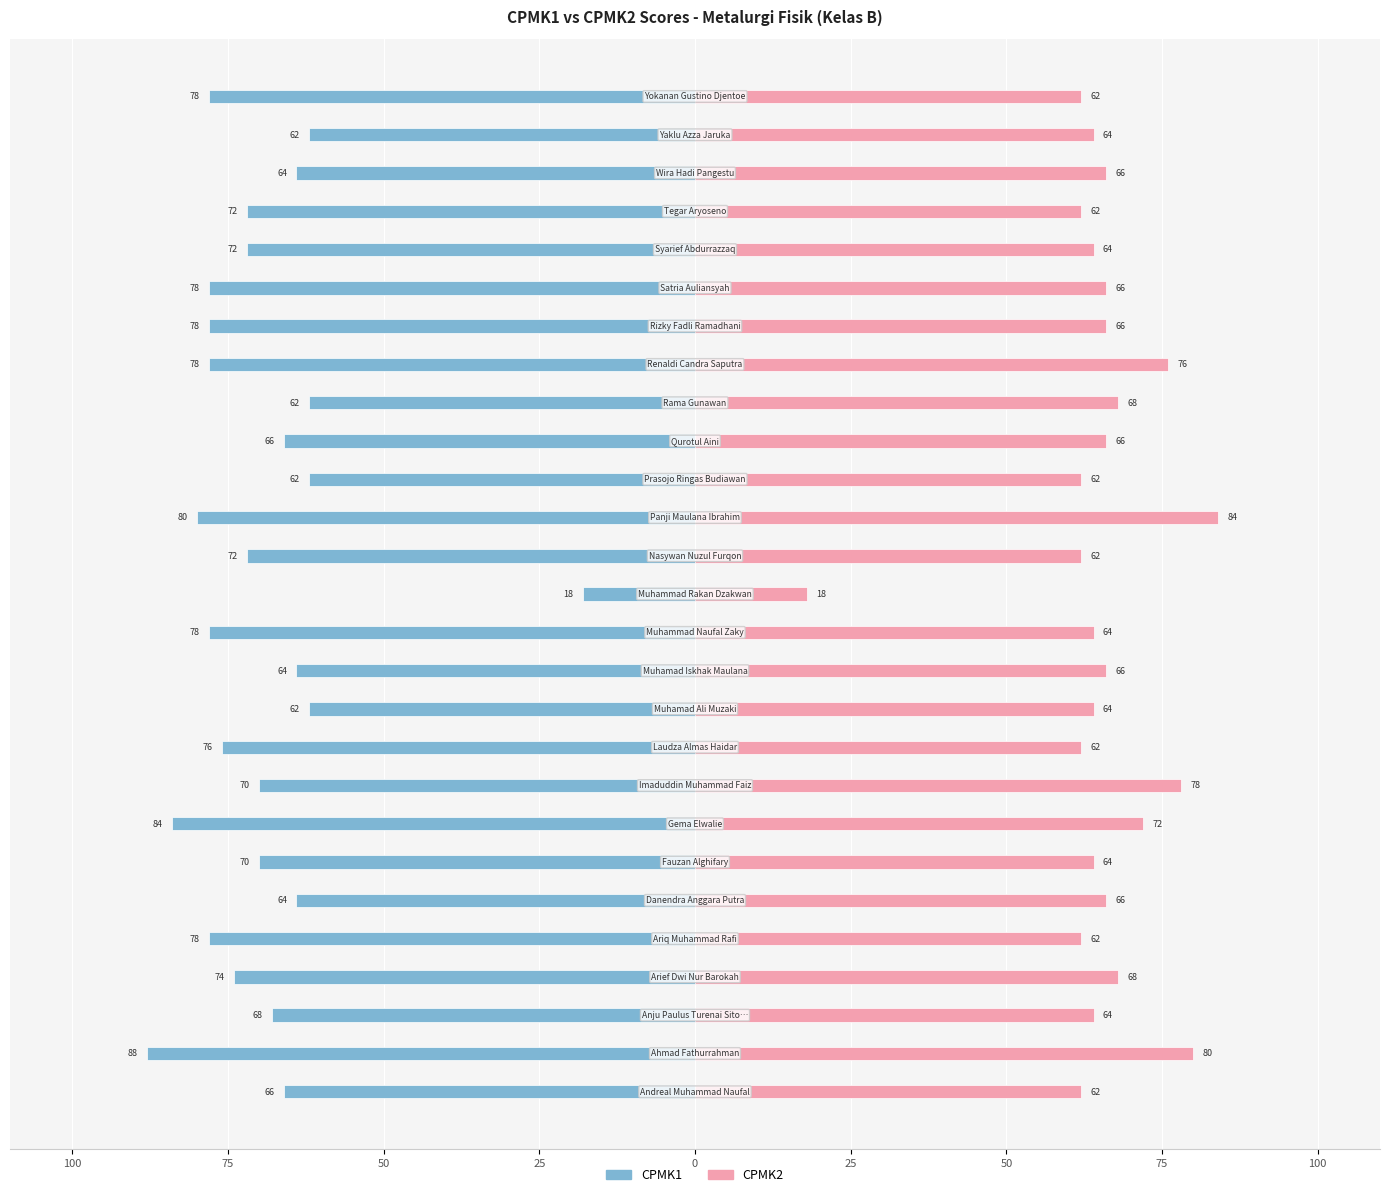

The CPMK1 series shows -33 at 23. True or false?

False